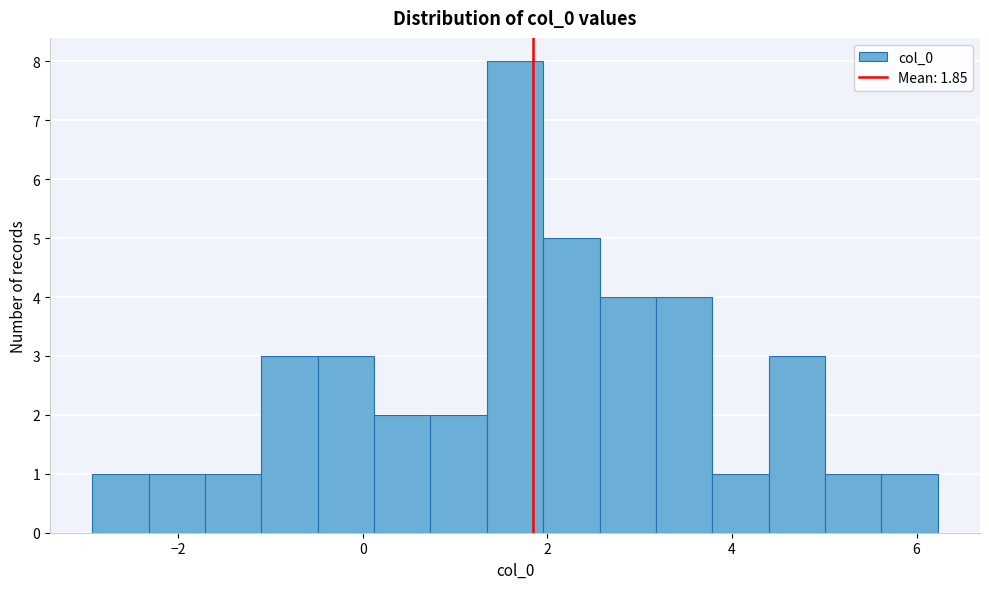

Read against the x-axis, roughly where is the centre of the tallest bar?

1.6